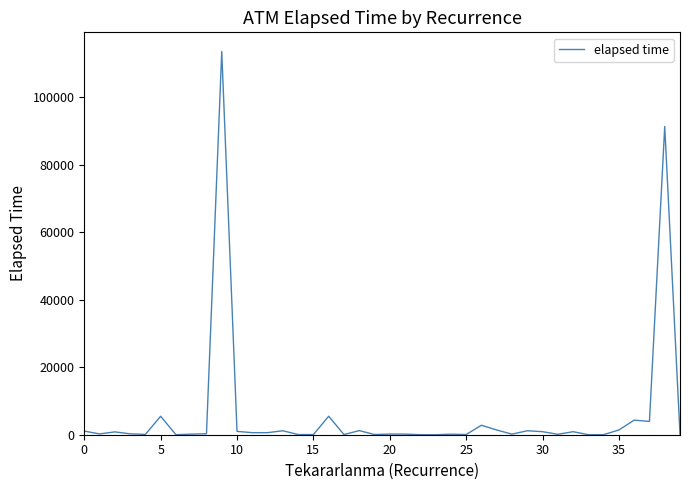

What is the maximum value shown in the chart?

113615